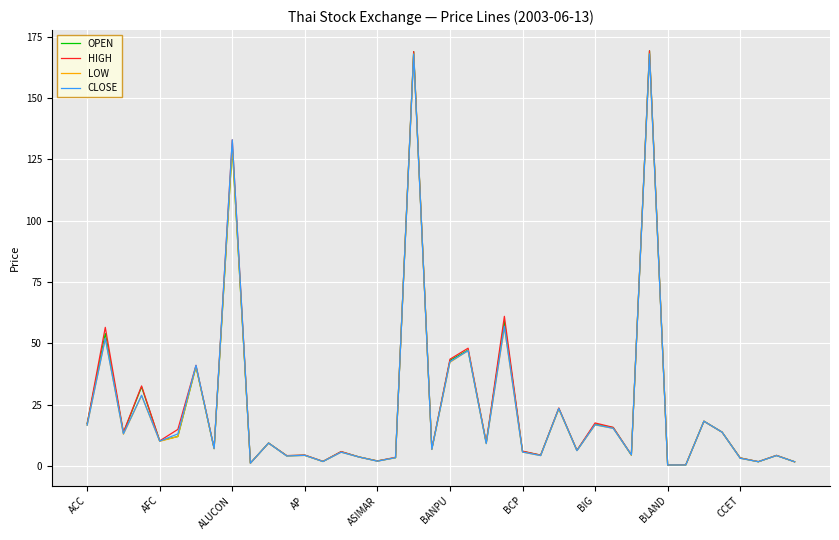

What is the greatest value displayed?

169.3